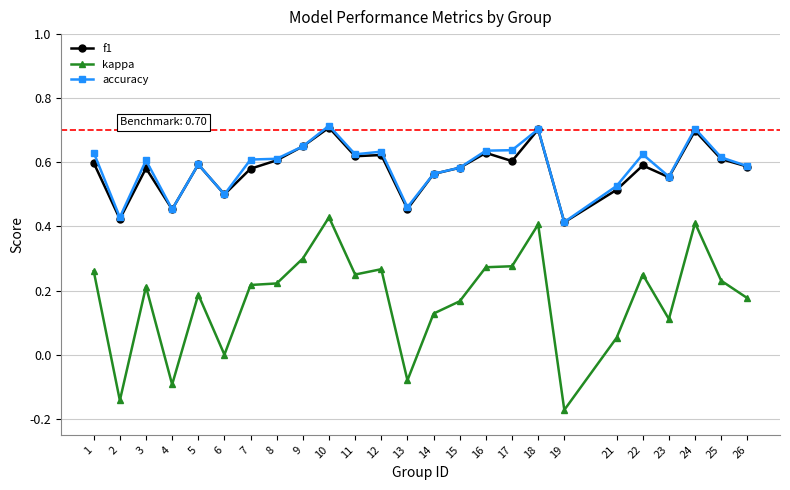

True or false: kappa and accuracy intersect in this chart.

False